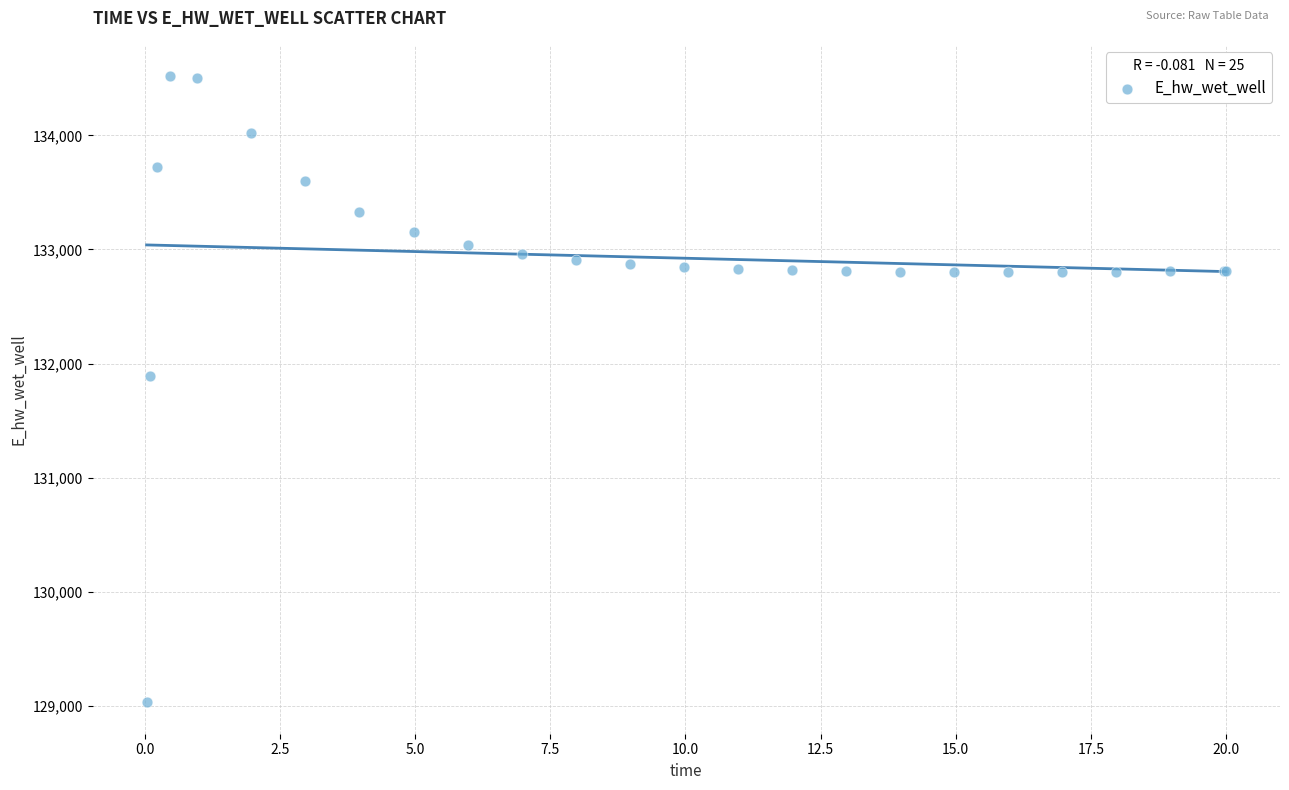

What Y value in the scatter plot is closest to 131774?

131893.8